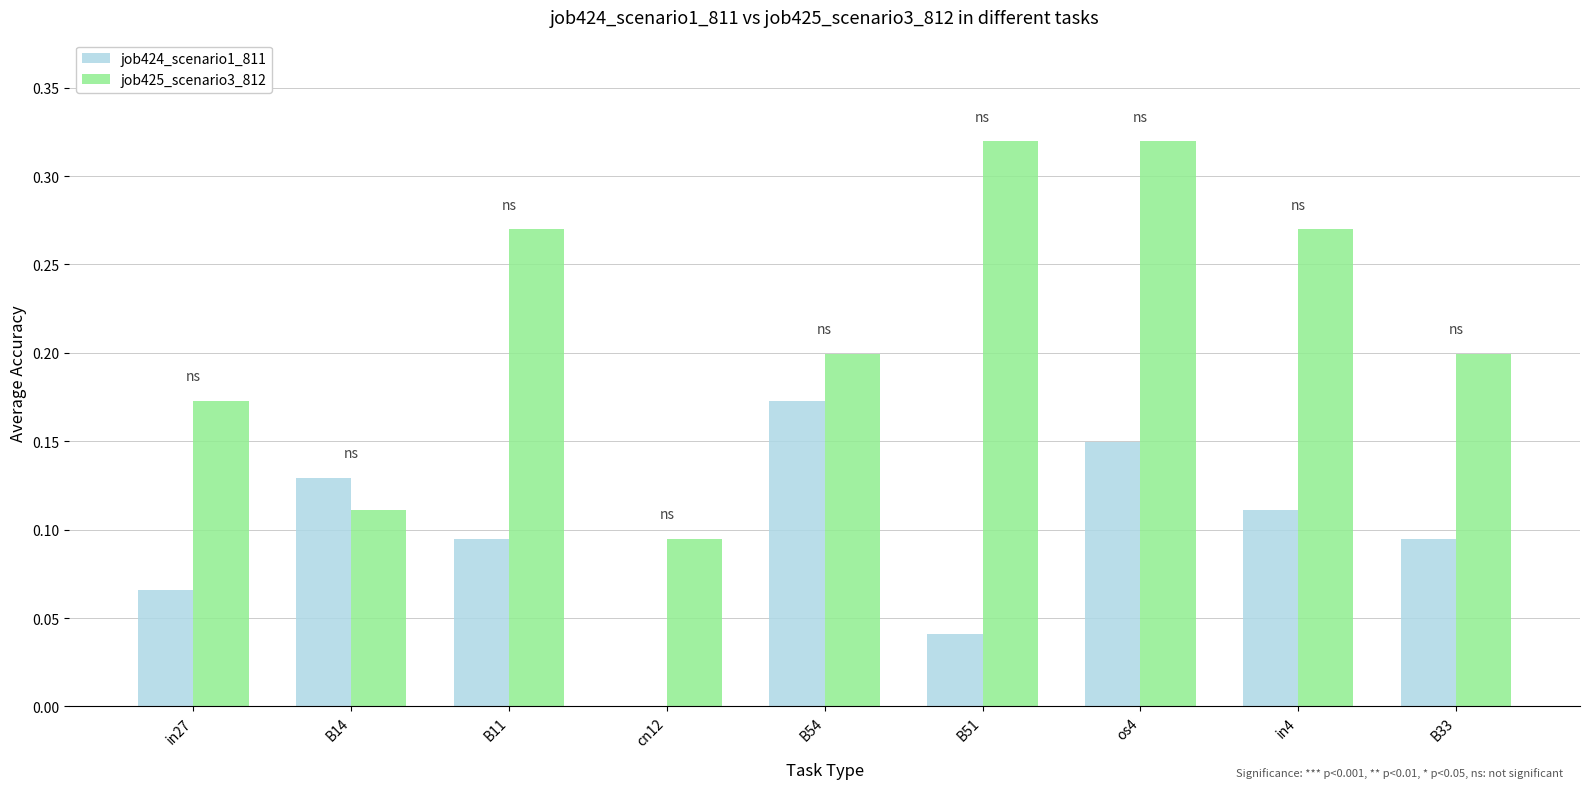

The value of job425_scenario3_812 at B54 is 0.2. True or false?

True